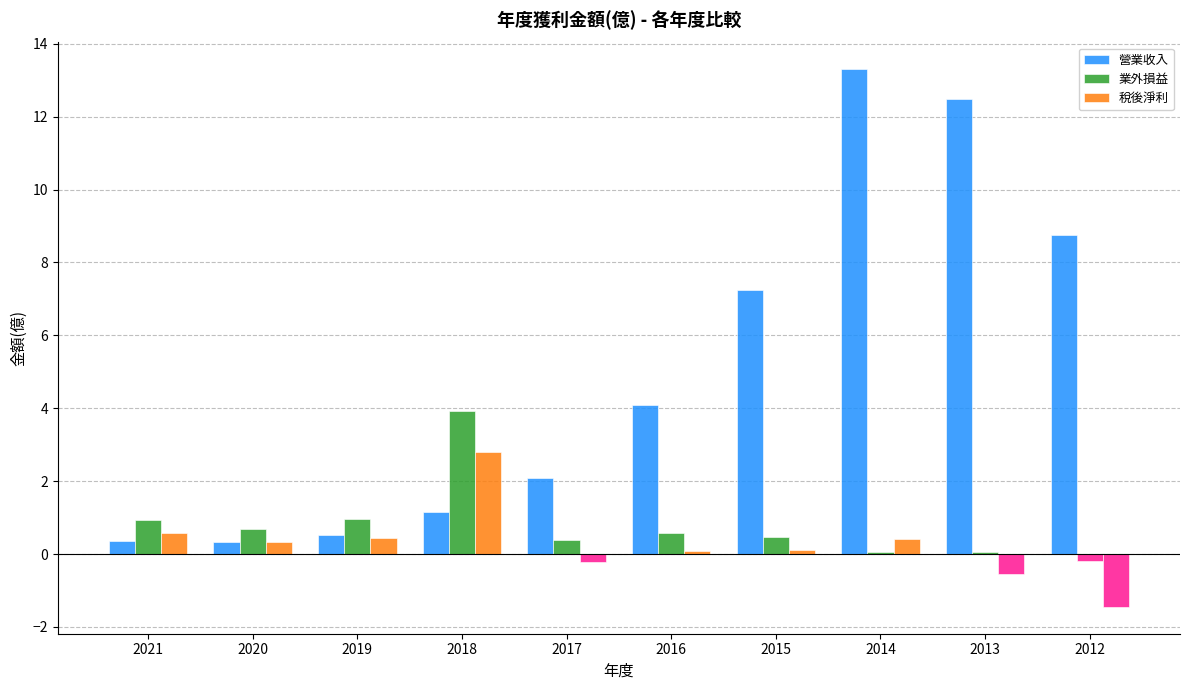

How many bars are there in each group?

3